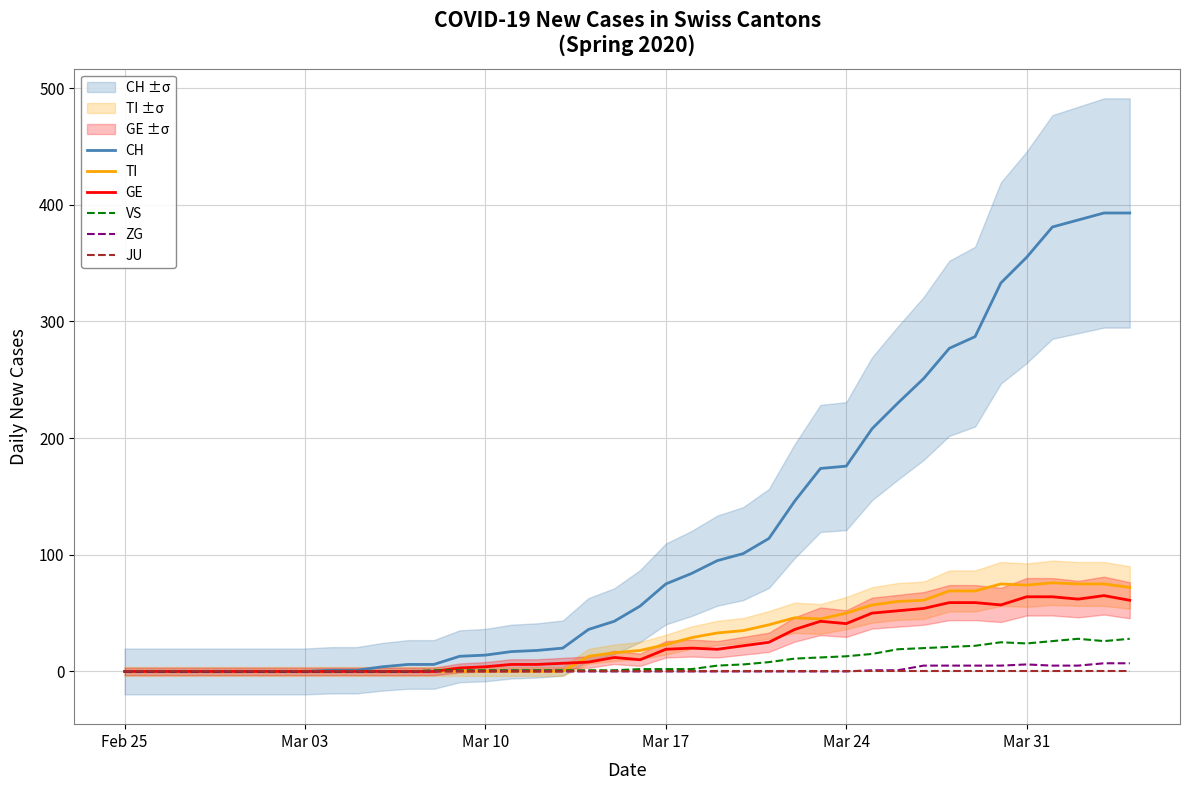

What is the maximum value for VS?

28